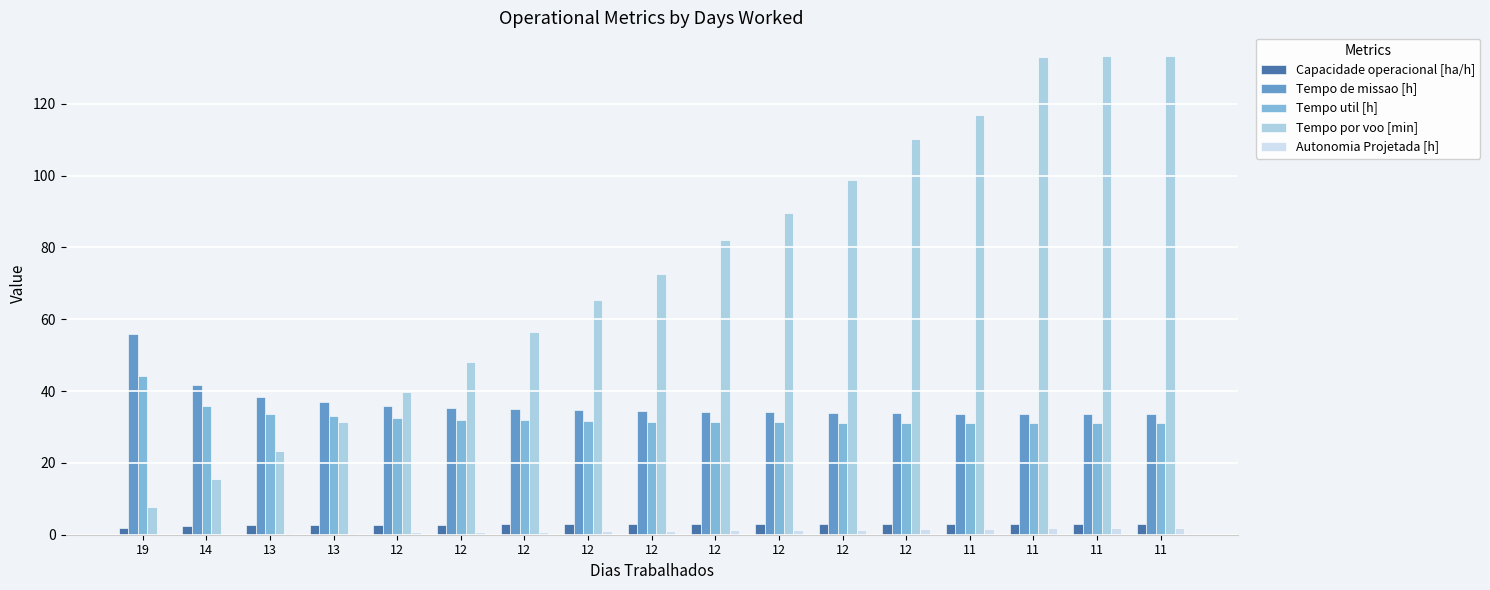

How many groups of bars are there?

17